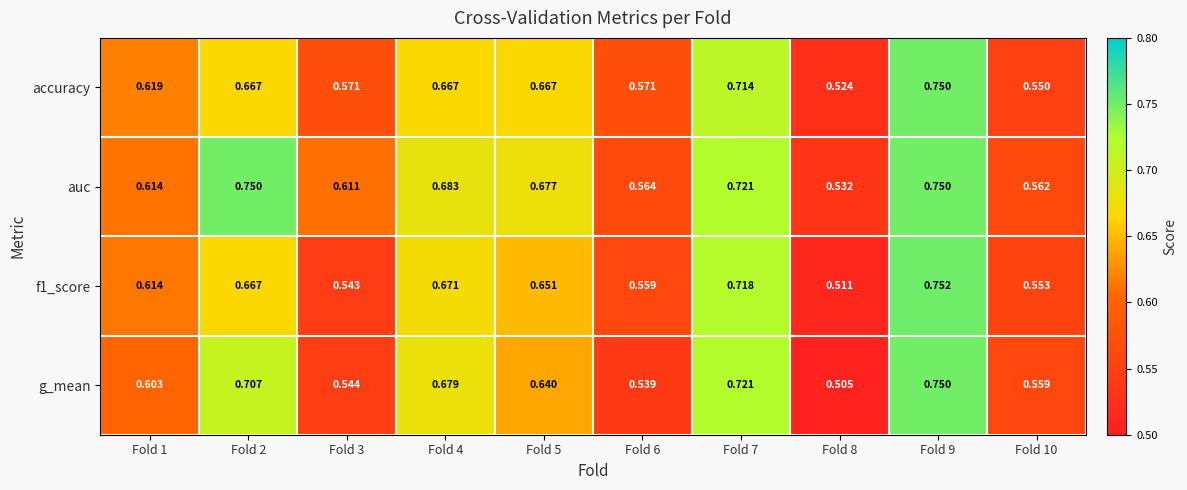

Which label corresponds to the largest value in the chart?

Fold 9